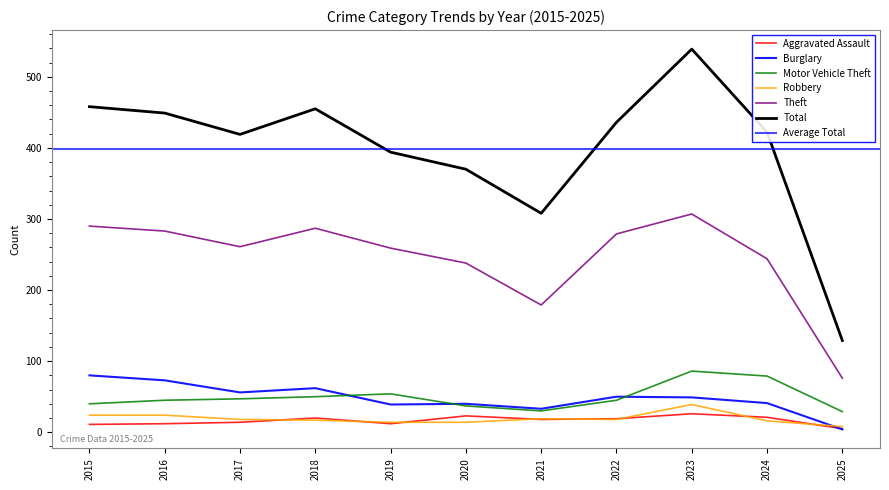

What is the total value across all series at 2021?

587